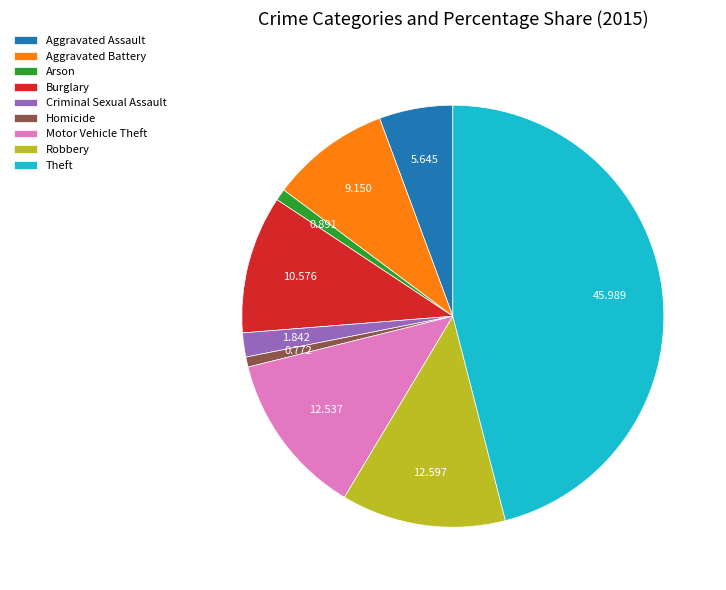

Which category has the biggest portion of the pie?

Theft